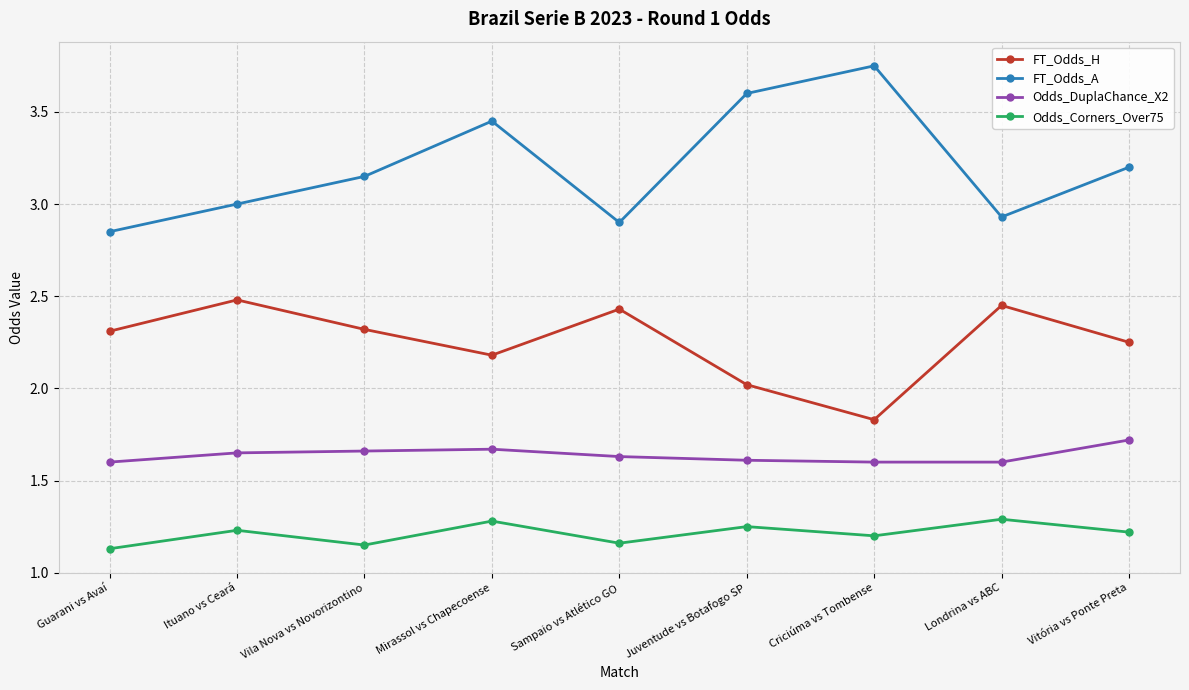

What is the sum of the FT_Odds_H values at Vitória vs Ponte Preta and Ituano vs Ceará?

4.7